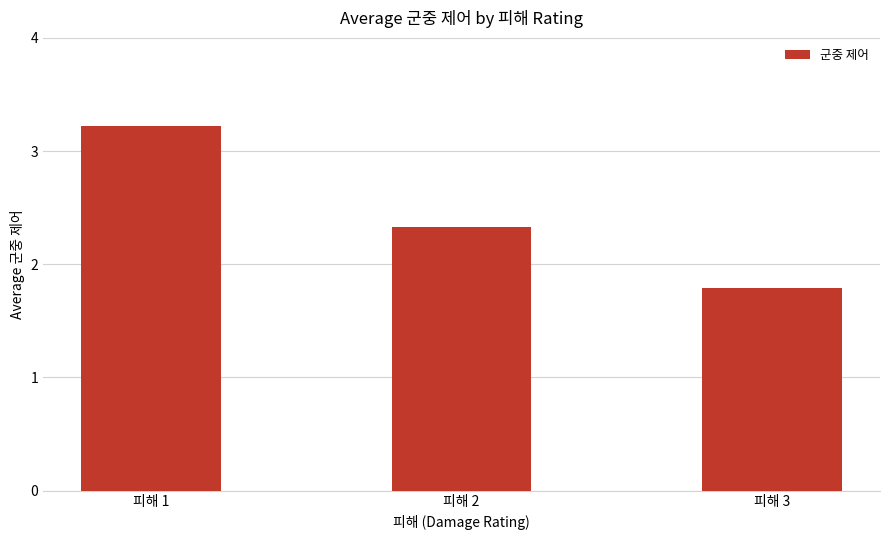

What is the value of the 2nd bar from the left?

2.3